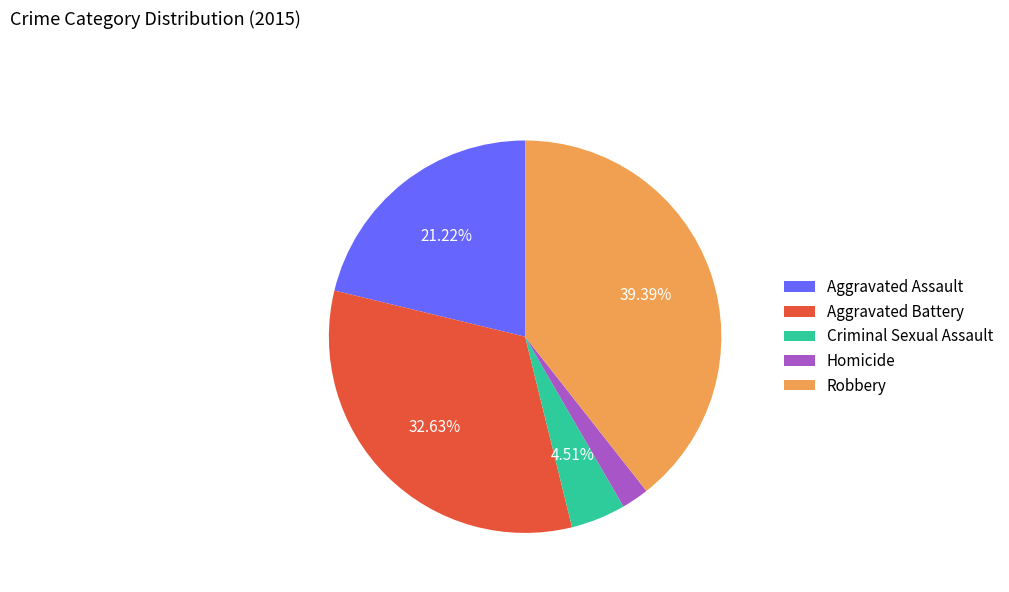

To the nearest percent, what portion does Aggravated Assault represent?

21%